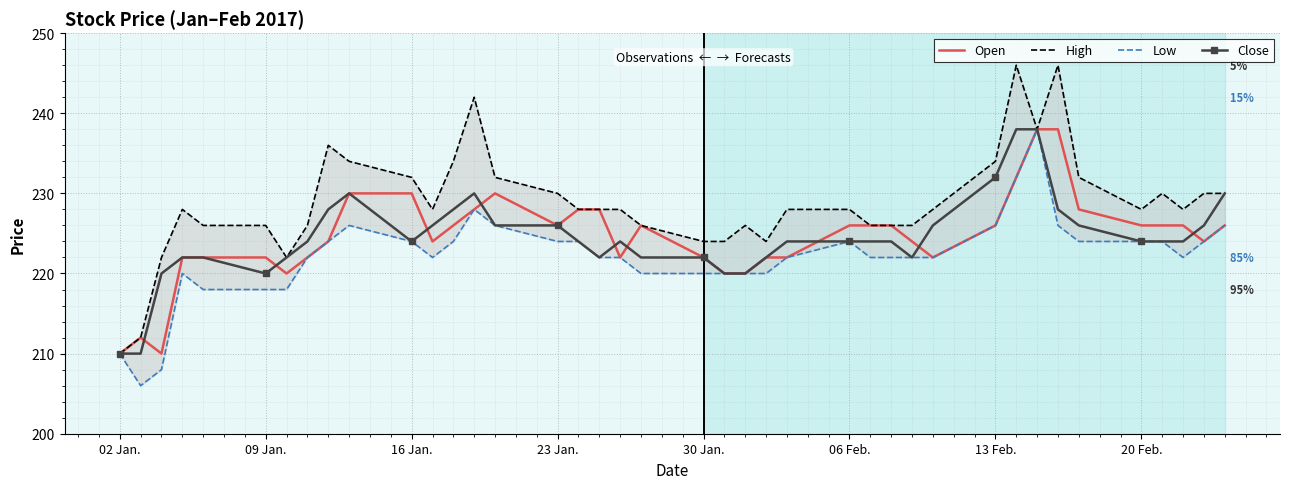

The Close series shows 365 at 02 Jan.. True or false?

False